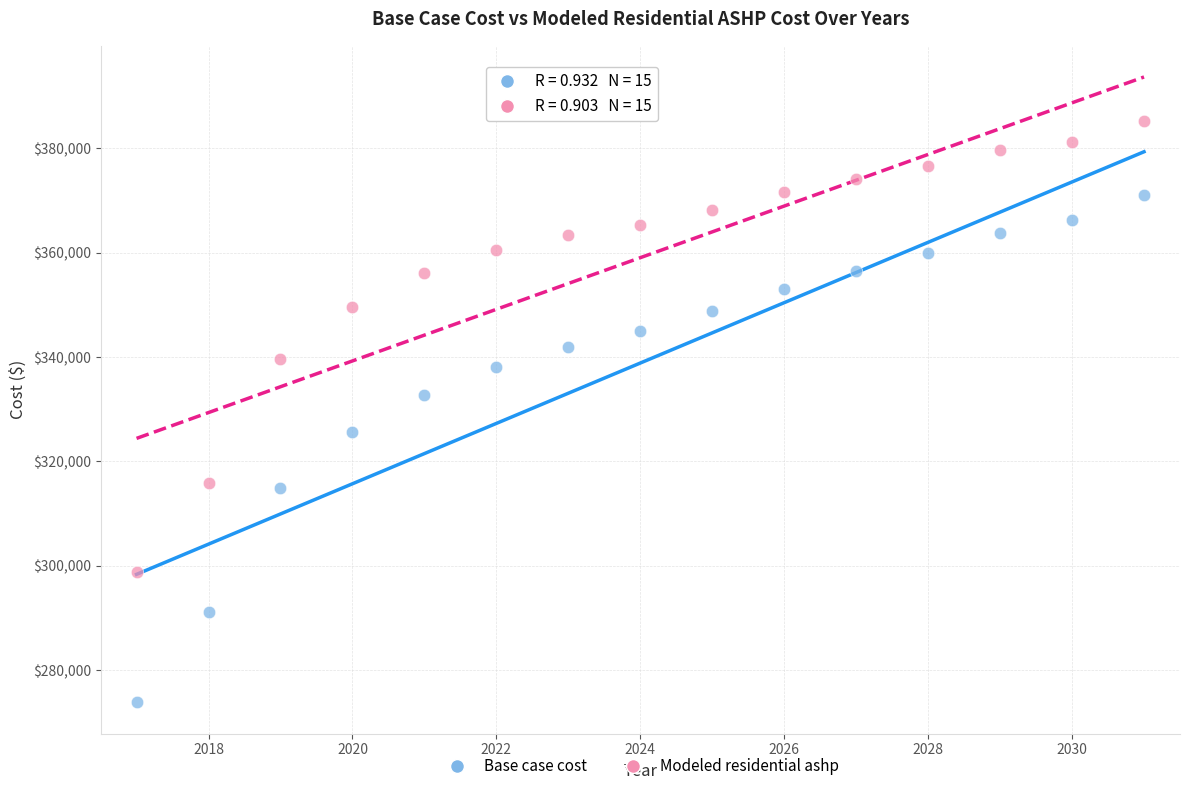

In the Base case cost series, what Y value is closest to 322405?

325541.5